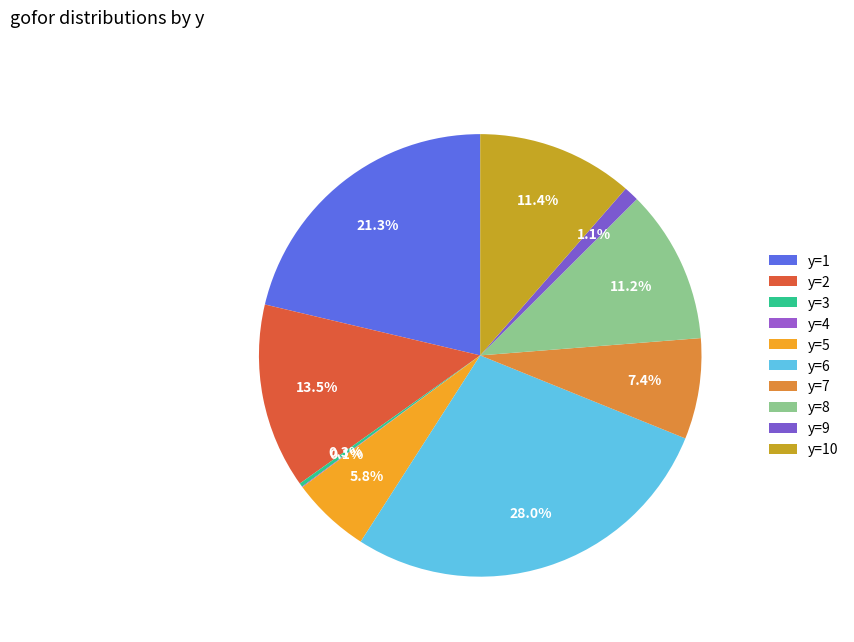

True or false: y=10 accounts for 5% of the total.

False